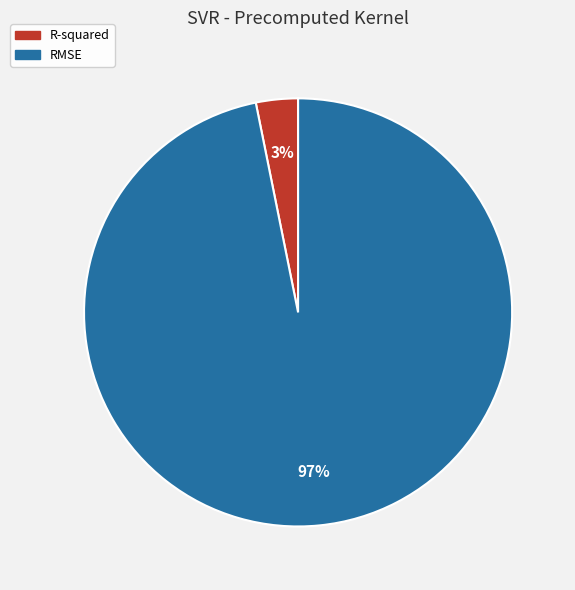

Count the number of slices in the pie.

2